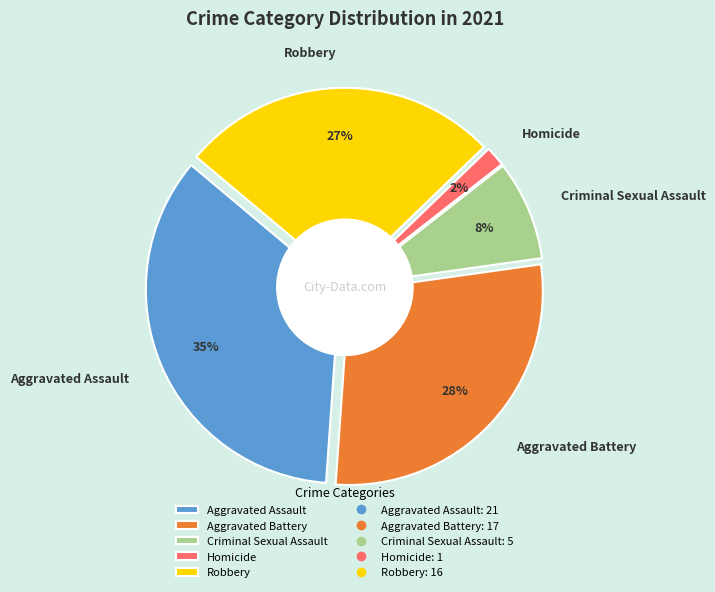

True or false: Criminal Sexual Assault accounts for 8% of the total.

True